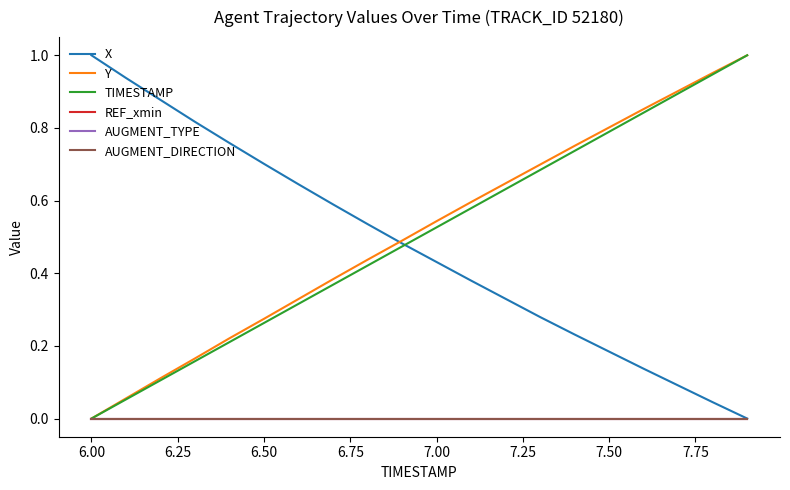

What is the label of the 8th point from the left?

7.50